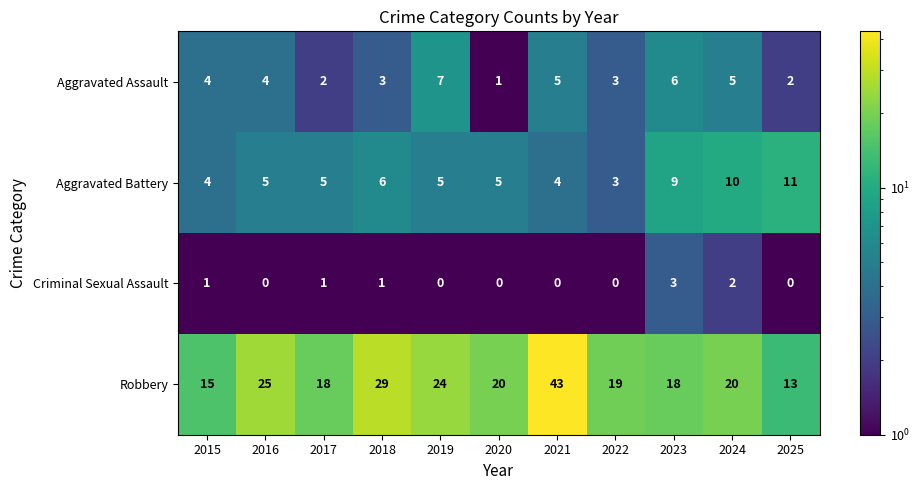

Which series has the largest total across all categories?

Robbery